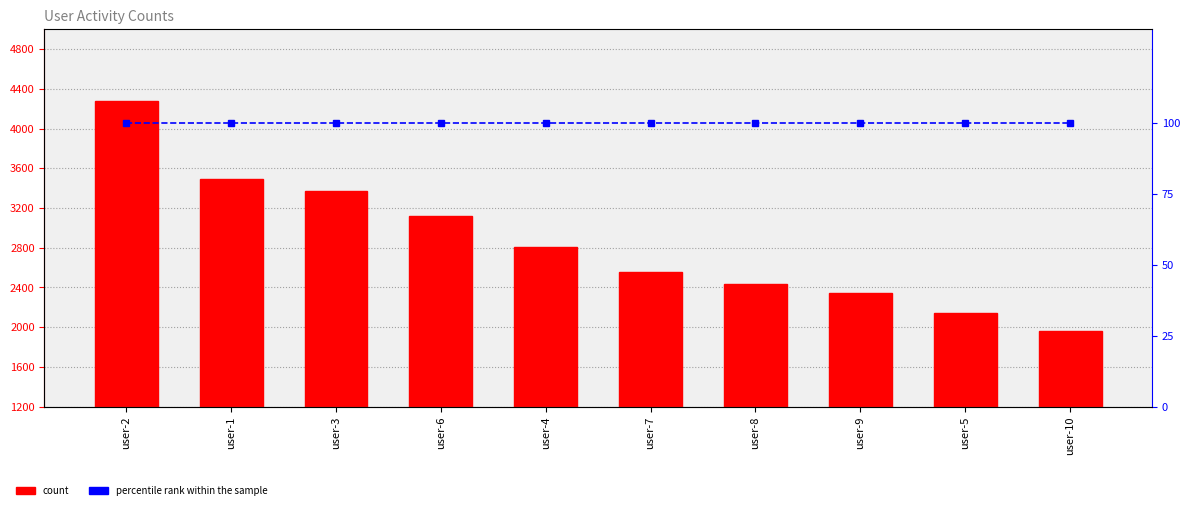

Reading left to right, what are all the values shown in this chart?

count: 4277	3490	3373	3122	2809	2559	2435	2344	2138	1965
percentile rank within the sample: 100	100	100	100	100	100	100	100	100	100